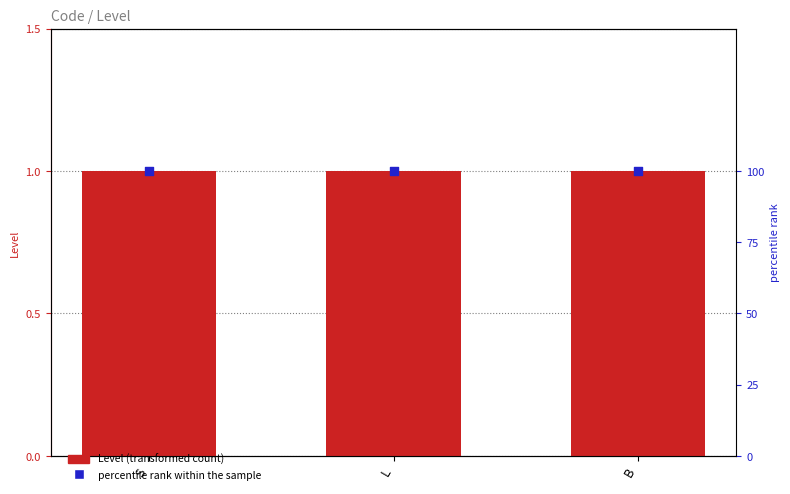

At which category is the sum across all series the highest?

S